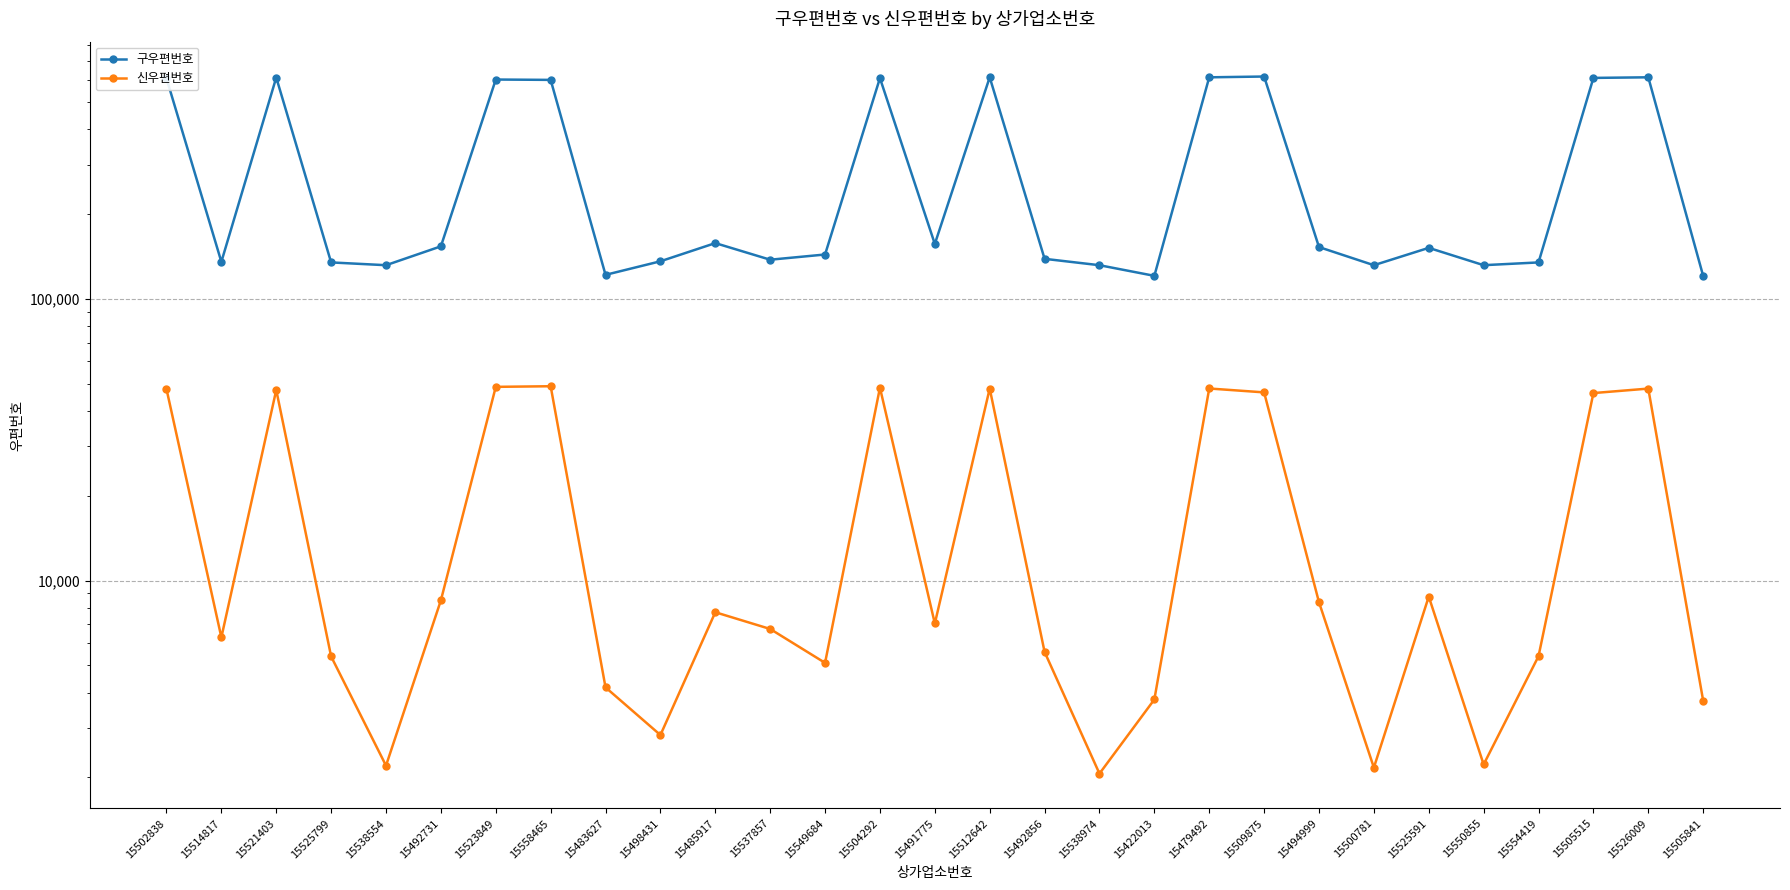

At how many categories does at least one series exceed 505332?

10